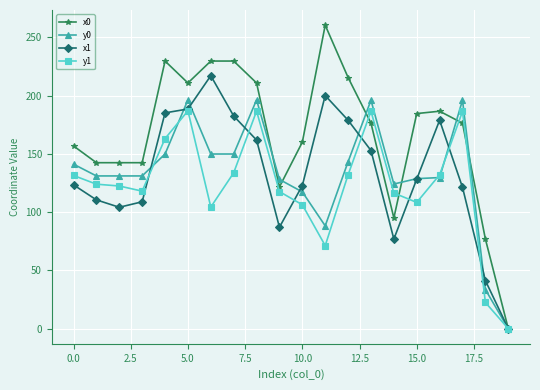

Which series has the largest total across all categories?

x0